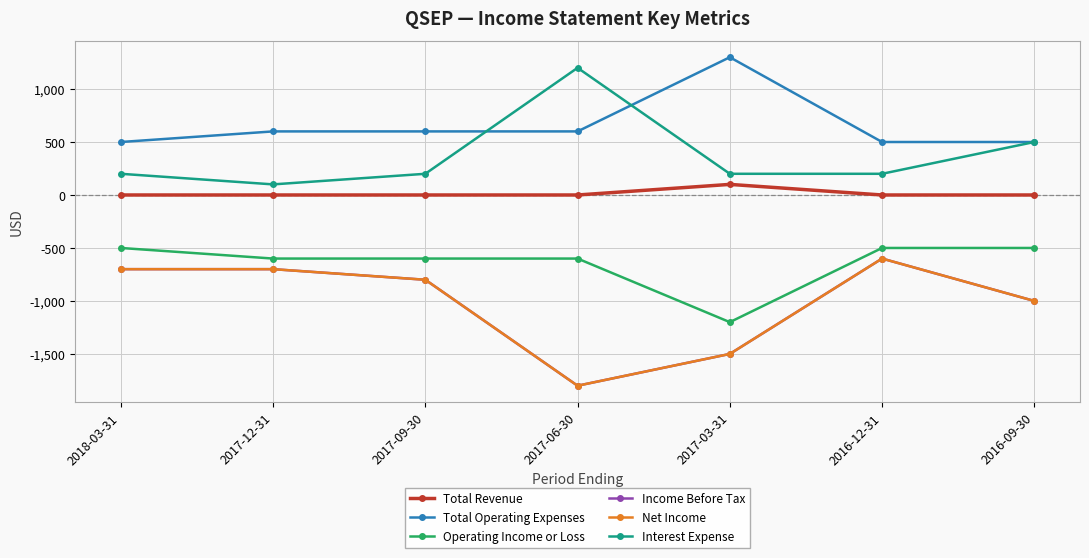

How many interior local peaks does the Income Before Tax series have?

1